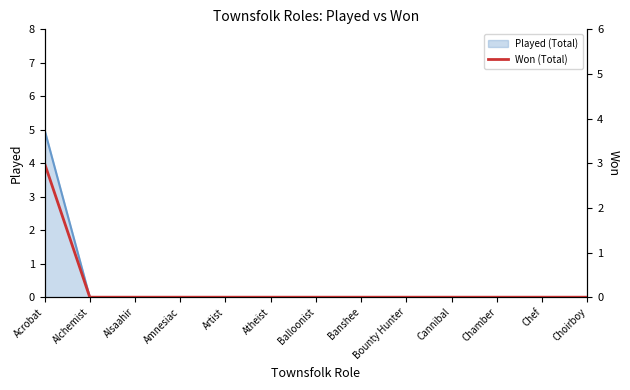

List the labels in order of value, largest first.

Acrobat, Alchemist, Alsaahir, Amnesiac, Artist, Atheist, Balloonist, Banshee, Bounty Hunter, Cannibal, Chamber, Chef, Choirboy